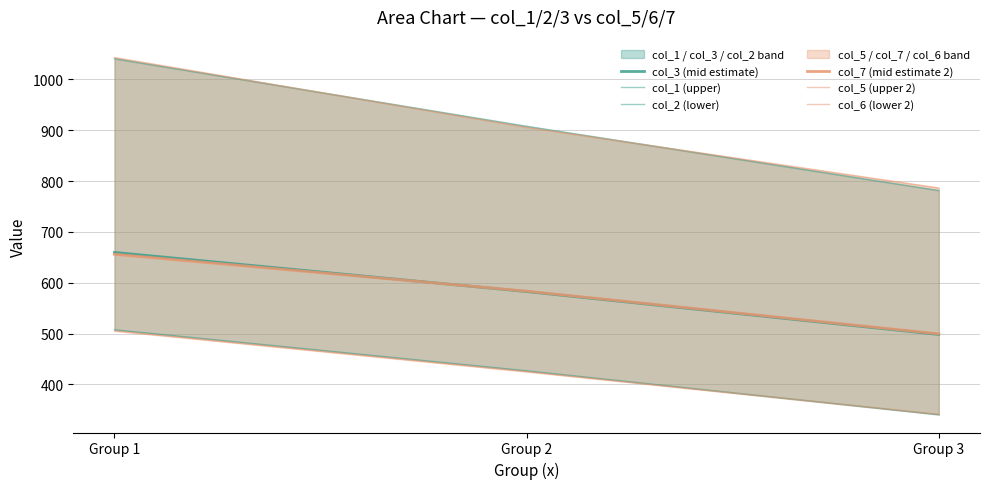

At which label does col_3 (mid estimate) reach its minimum?

Group 3